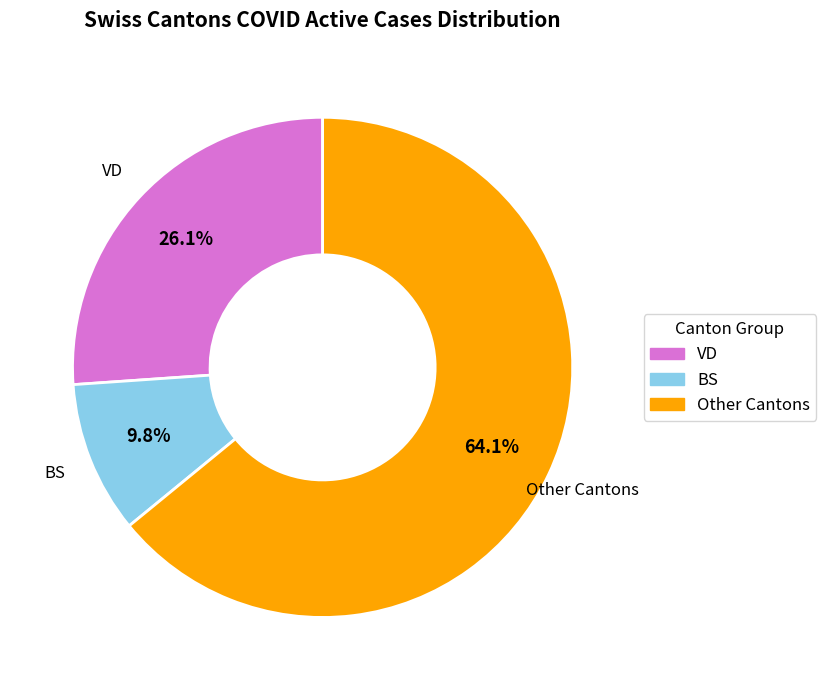

Which category has the biggest portion of the pie?

Other Cantons